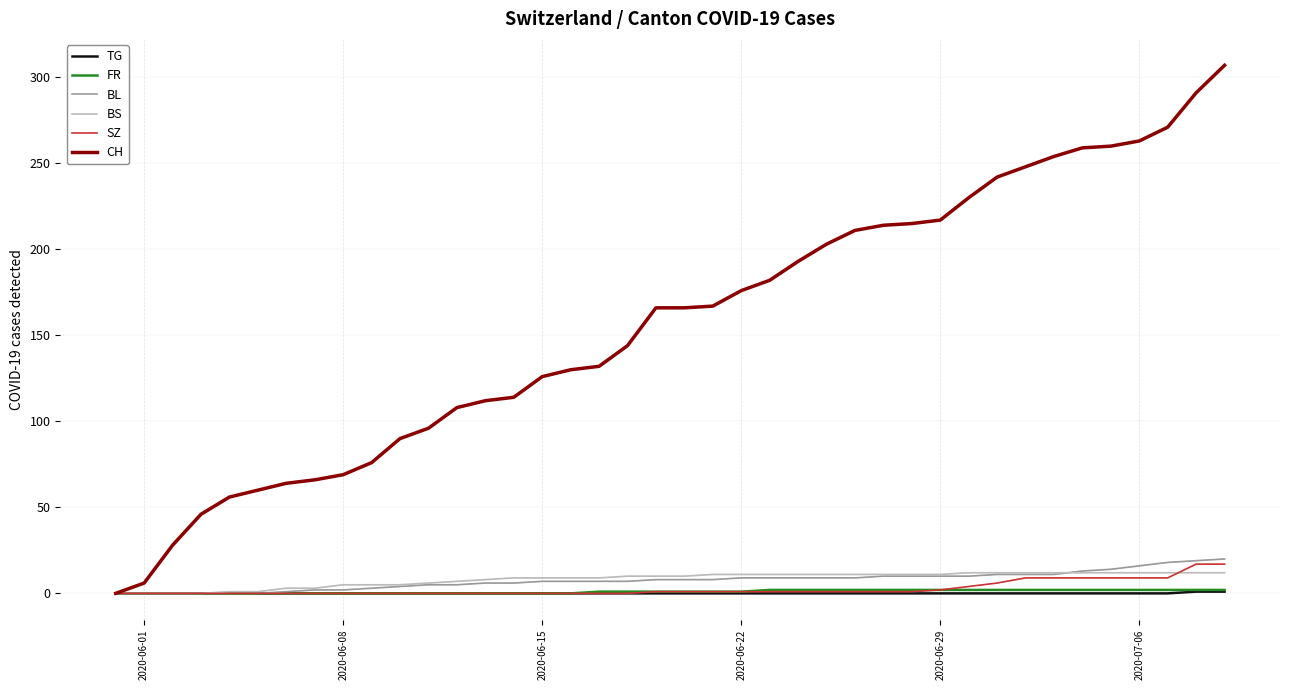

Which series has the widest spread of values?

CH